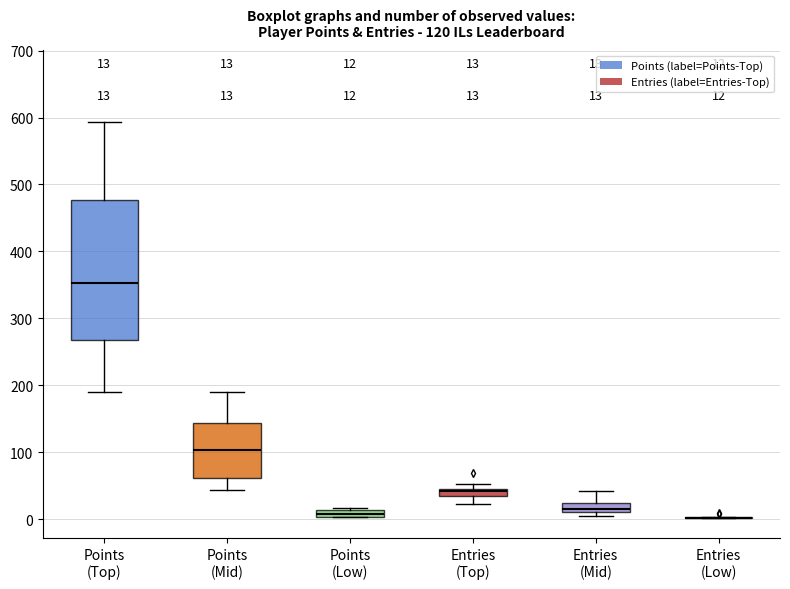

Which box is the tallest, from its lower edge to its upper edge?

Points (Top)